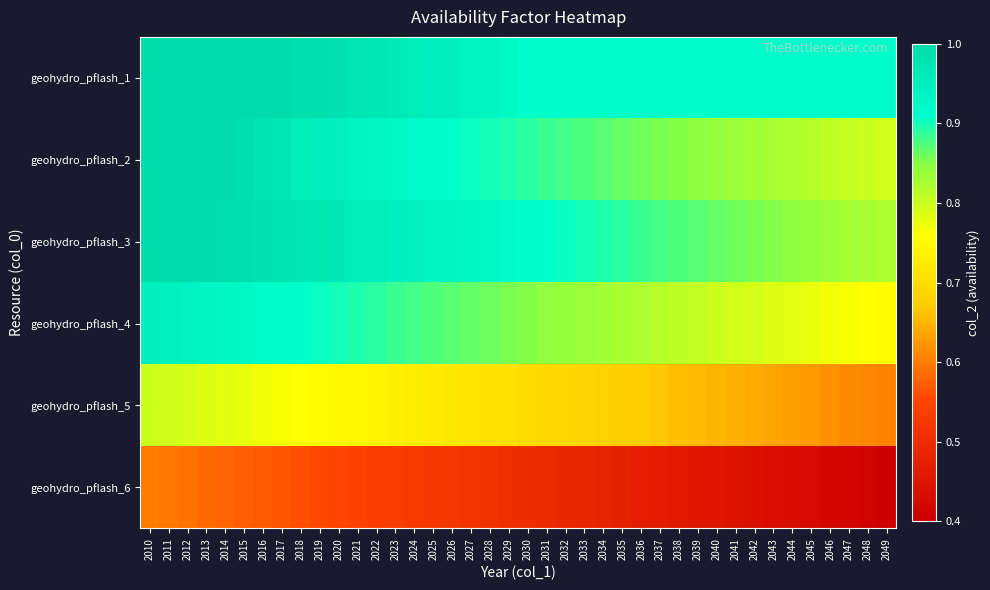

At which category is the sum across all series the highest?

2010